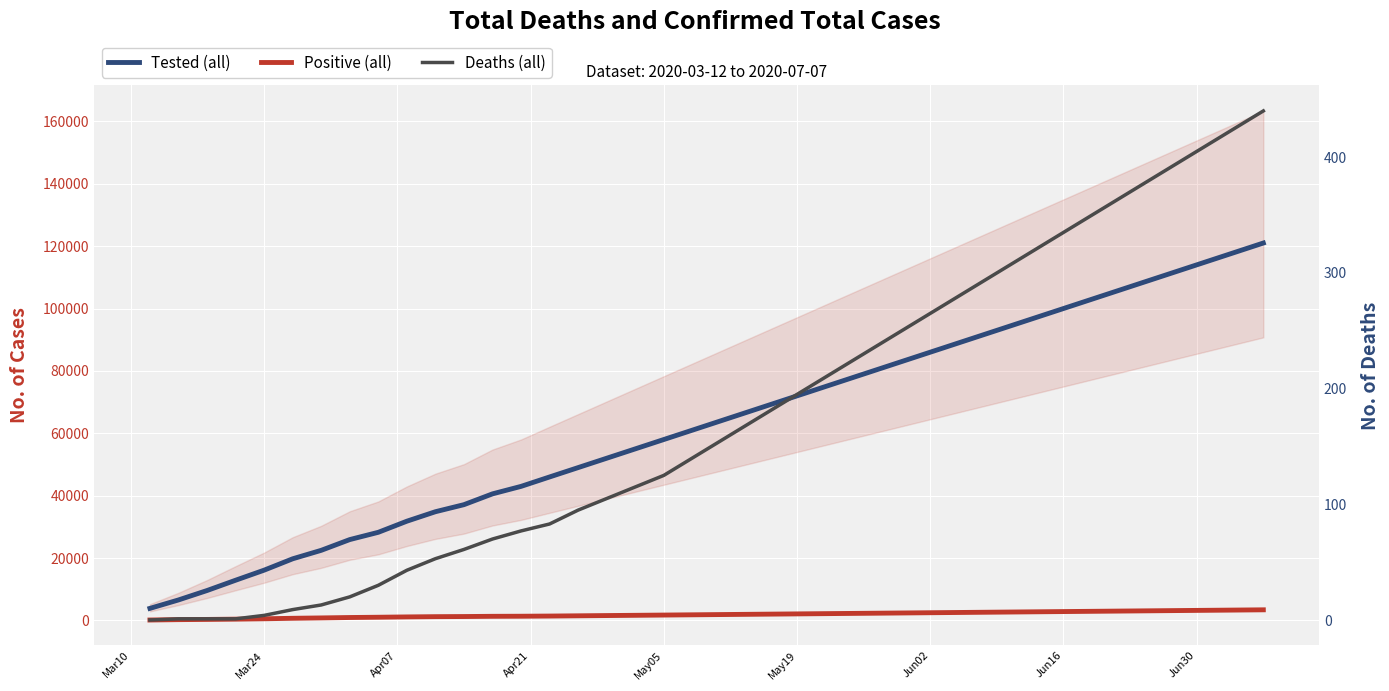

What are all the series names shown in the legend?

Tested (all), Positive (all), Deaths (all)